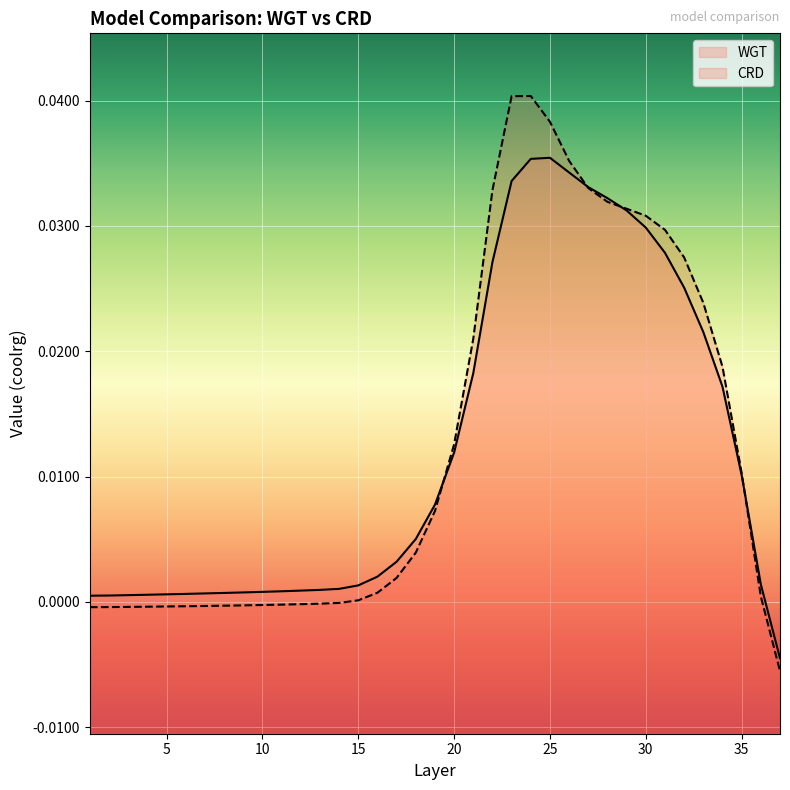

Is it true that WGT equals 0.0 at 10?

True